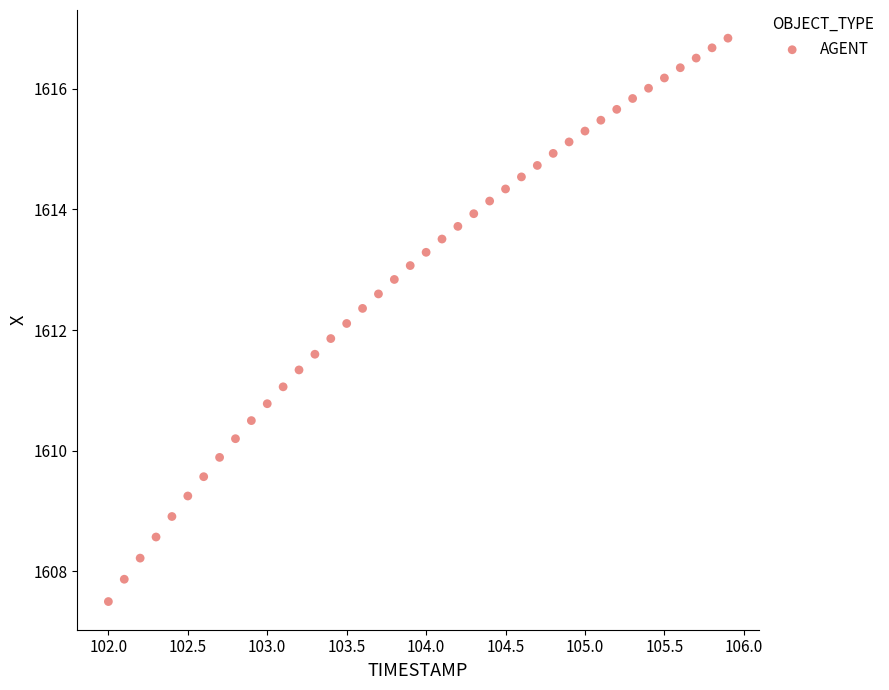

What is the range of X values (max minus min)?

3.9